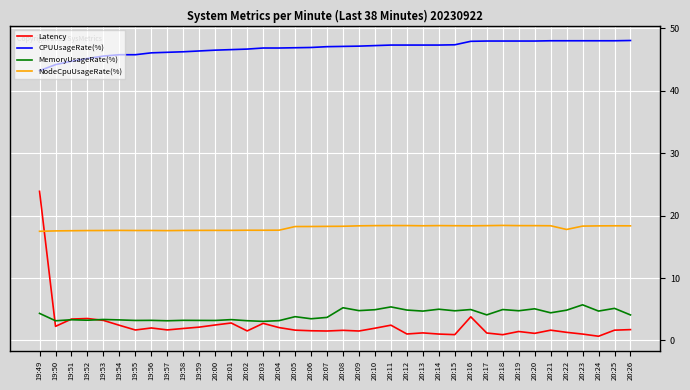

True or false: NodeCpuUsageRate(%) has more than 1 interior local peaks.

True